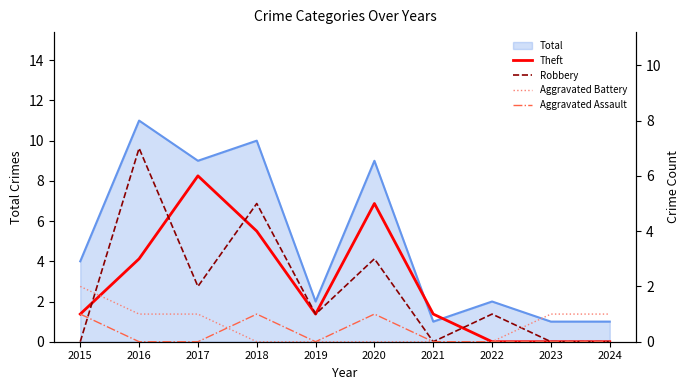

Reading left to right, extract all data points from this chart.

Theft: 1	3	6	4	1	5	1	0	0	0
Robbery: 0	7	2	5	1	3	0	1	0	0
Aggravated Battery: 2	1	1	0	0	0	0	0	1	1
Aggravated Assault: 1	0	0	1	0	1	0	0	0	0